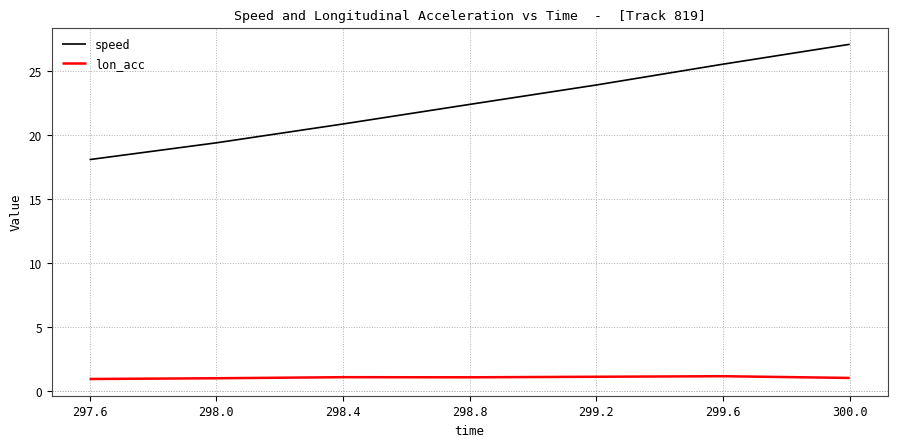

What are all the series names shown in the legend?

speed, lon_acc